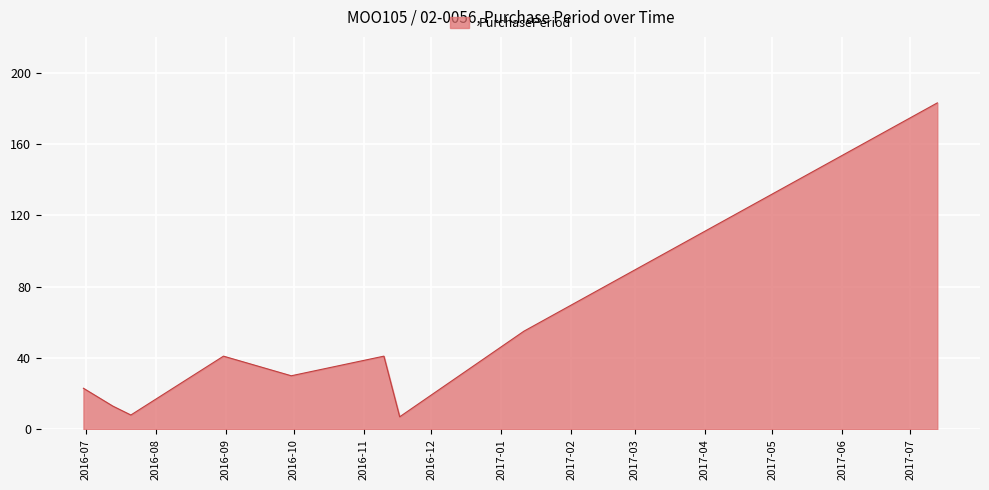

What is the difference between the maximum and minimum values?

176